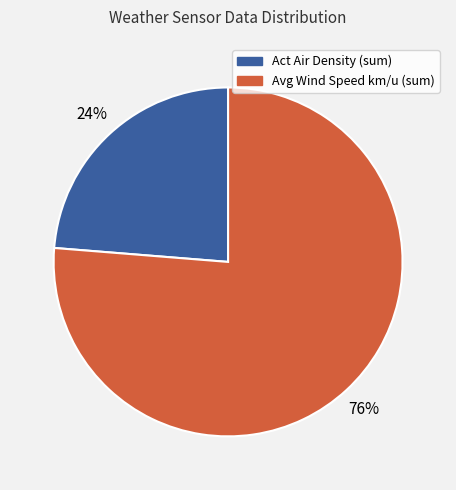

Does any single category account for the majority?

Yes